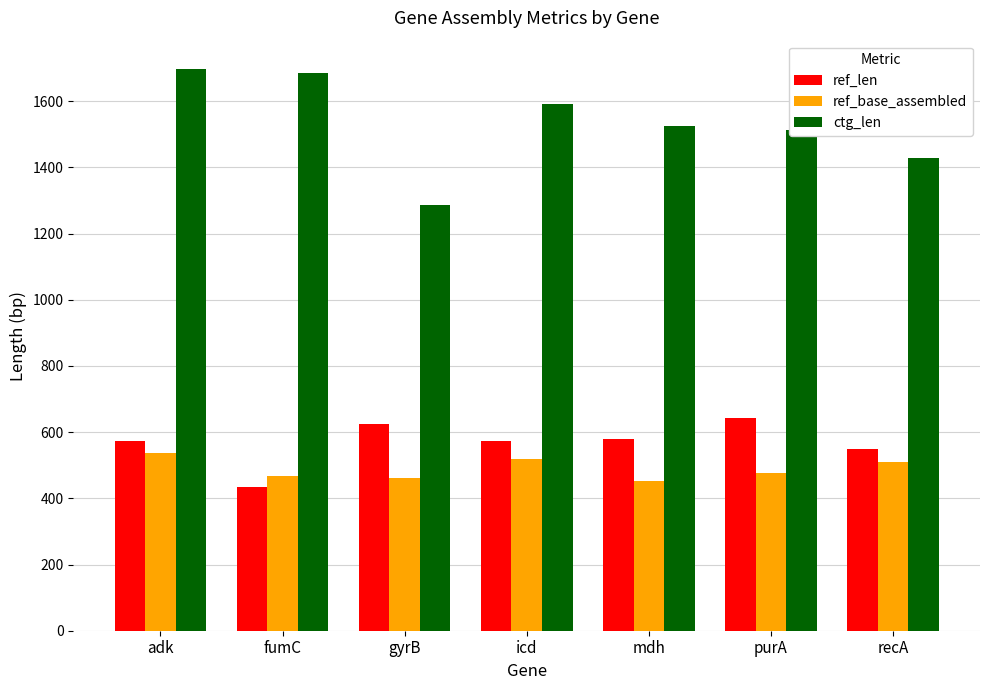

How many data points in ctg_len are less than 1524?

3